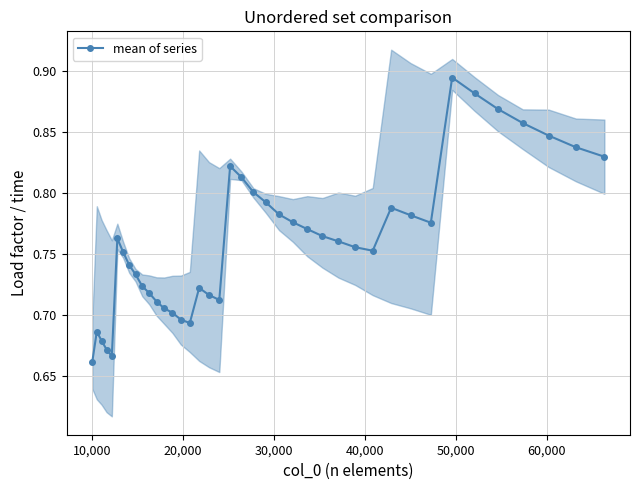

Is this an area chart (filled region under the line)?

No